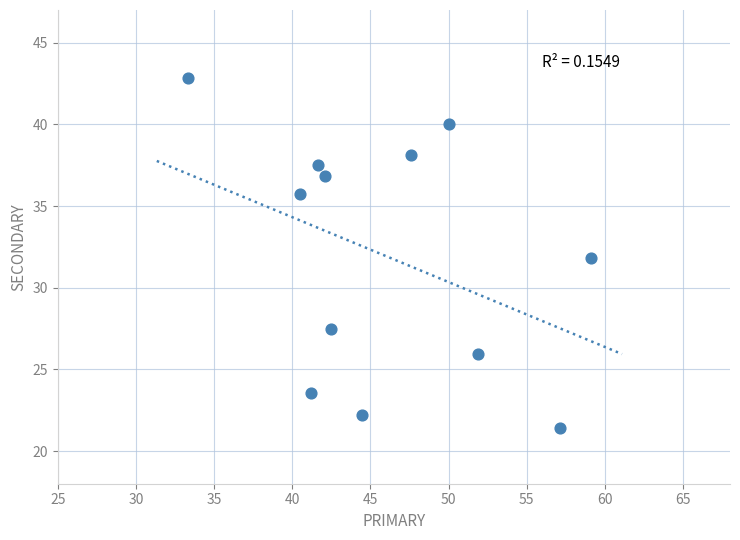

What is the average Y value?

32.0